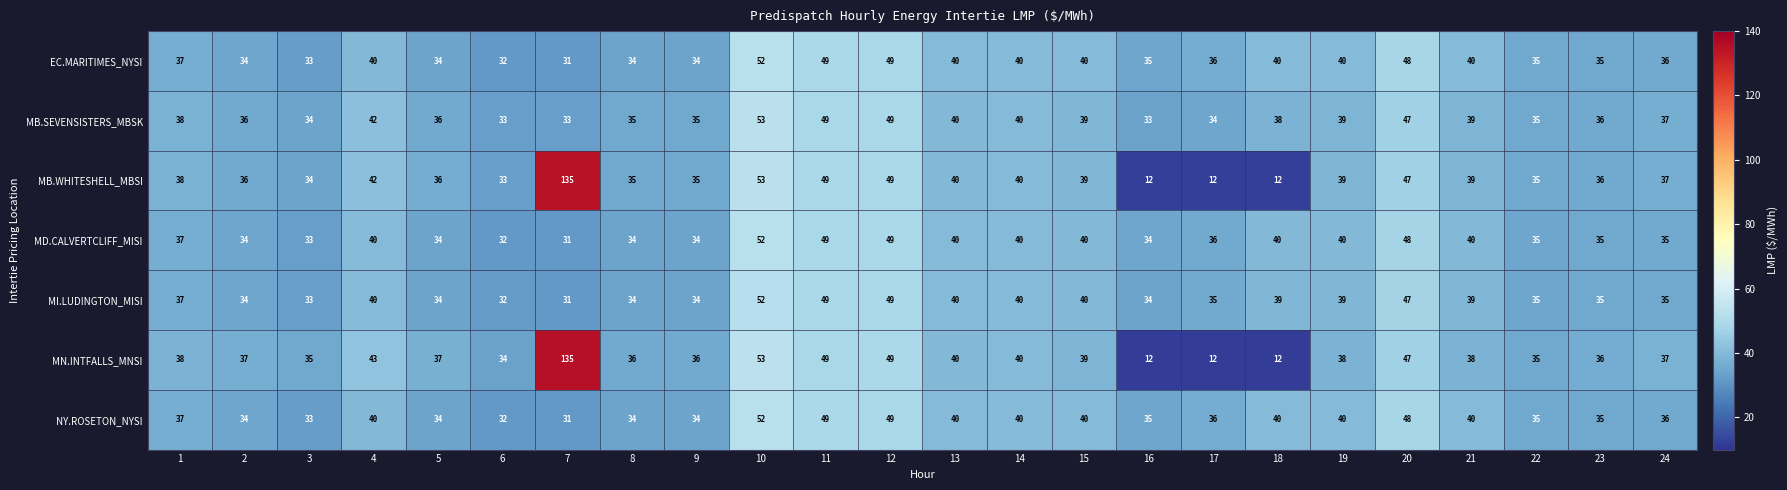

True or false: MB.WHITESHELL_MBSI has a value of 39 at 19.

True